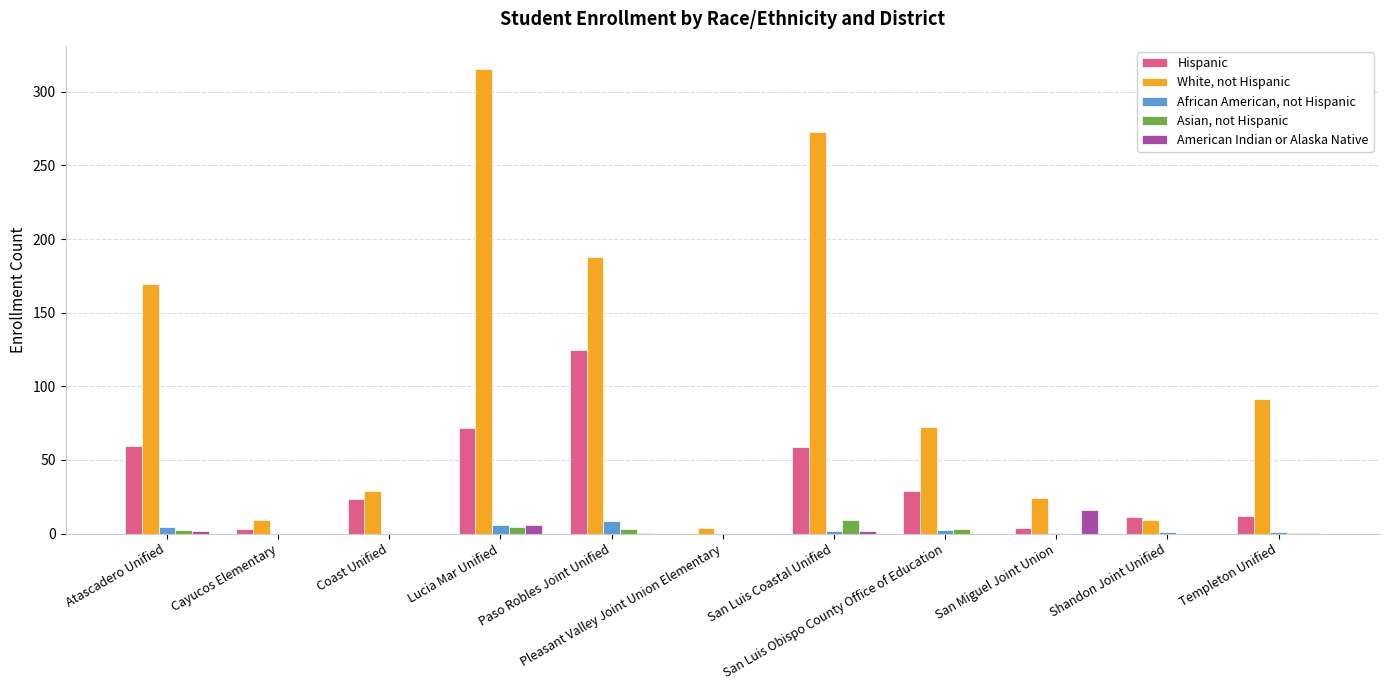

What is the highest value of the White, not Hispanic series?

315.4